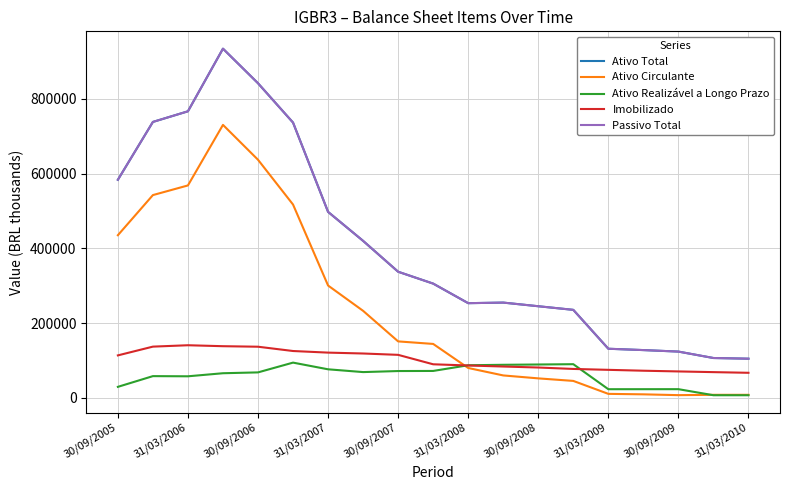

Rank the categories by Ativo Realizável a Longo Prazo value from lowest to highest.

18, 17, 14, 15, 16, 30/09/2005, 30/09/2006, 31/03/2006, 31/03/2007, 30/09/2007, 31/03/2009, 30/09/2009, 31/03/2010, 30/09/2008, 10, 11, 12, 13, 31/03/2008